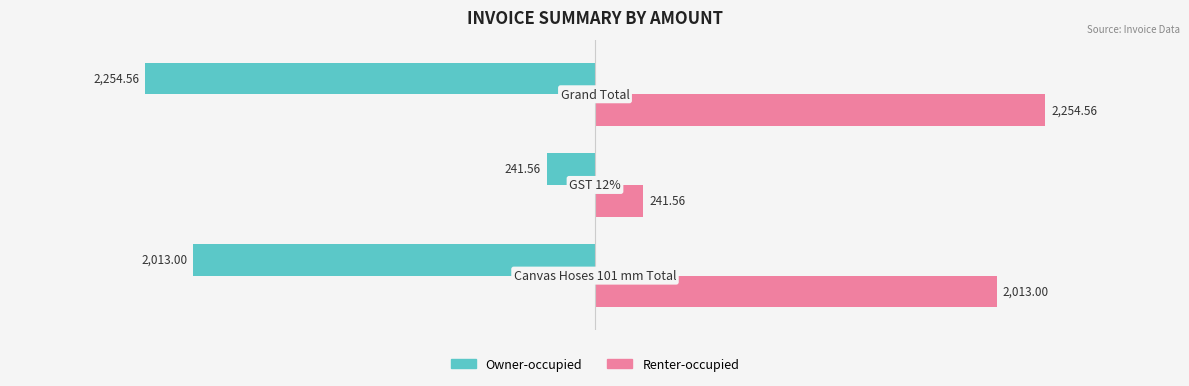

List the series in order of their peak value, highest first.

Renter-occupied, Owner-occupied